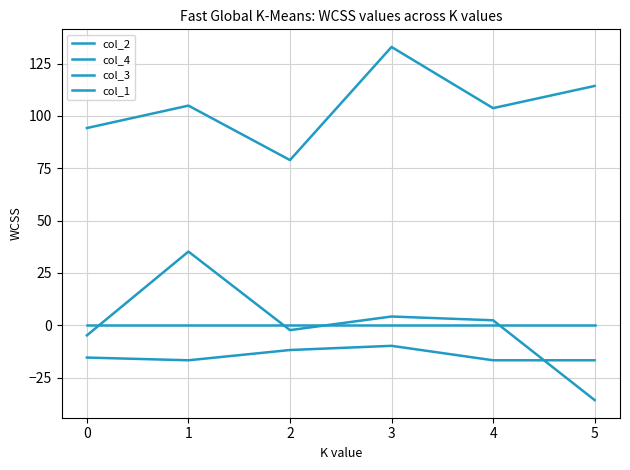

What is the difference between the second highest and second lowest values in the col_2 series?

9.0